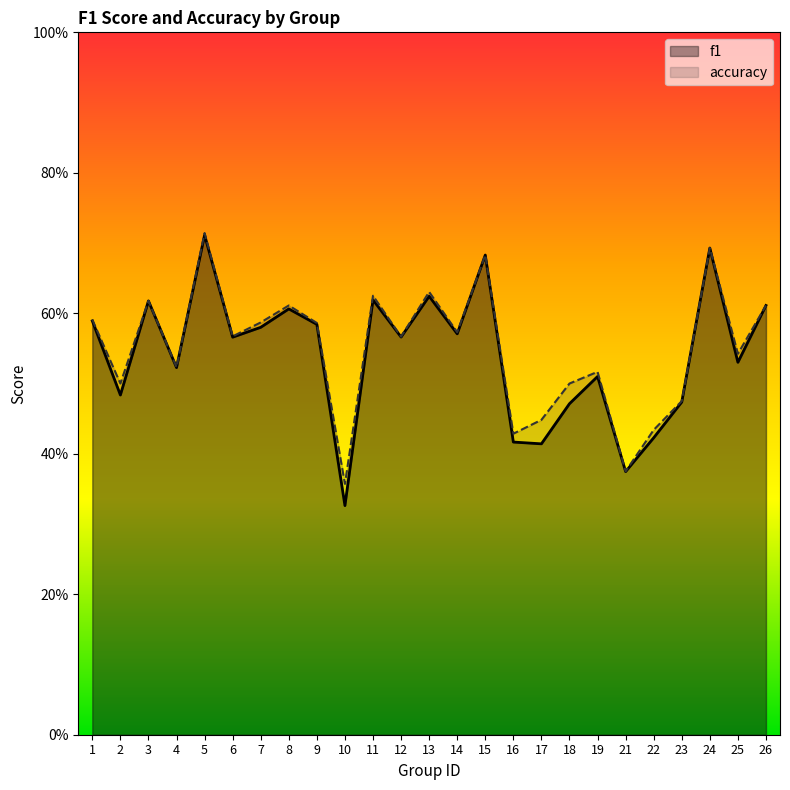

At which category does accuracy reach its first local valley?

2